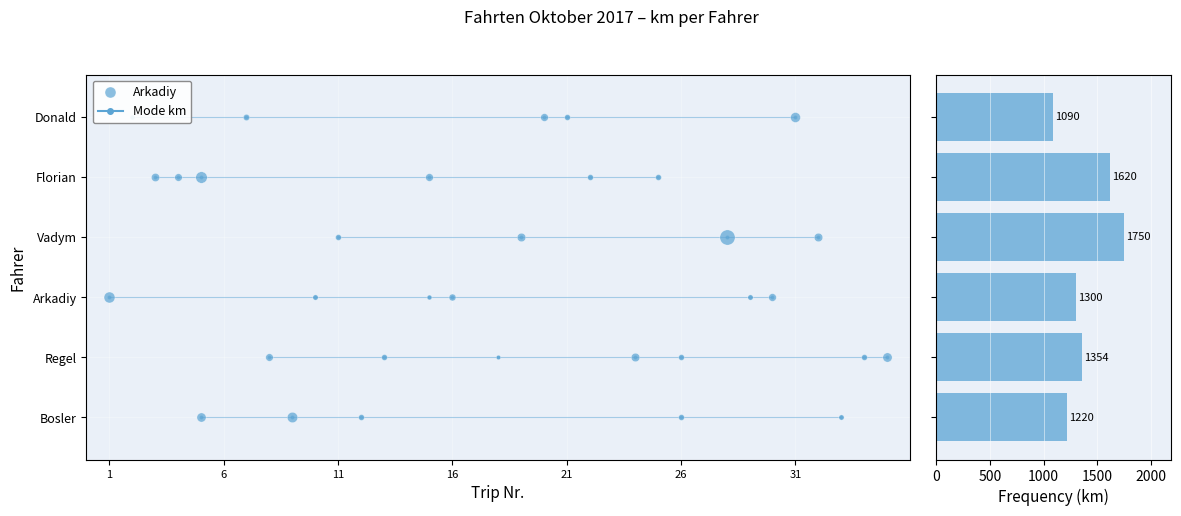

What is the average value?

1389